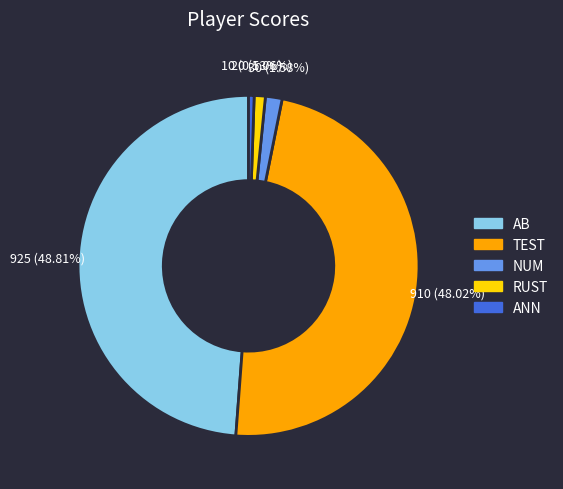

True or false: AB accounts for 49% of the total.

True